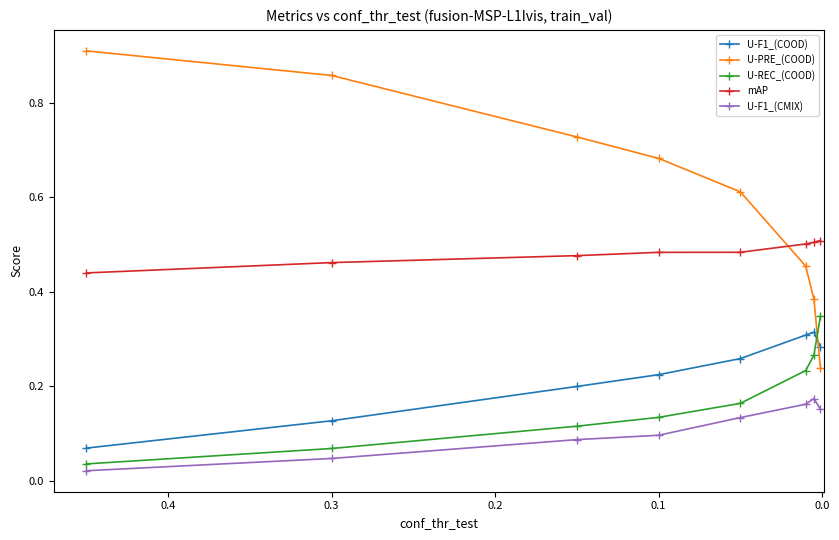

How many lines are shown in the chart?

5